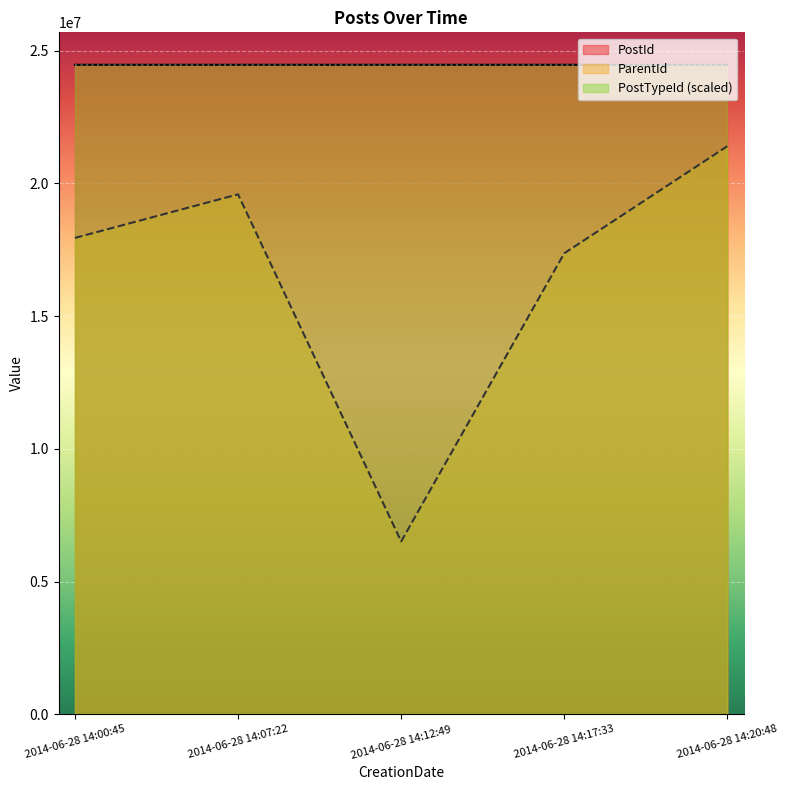

How many data points in ParentId are less than 17946701?

2